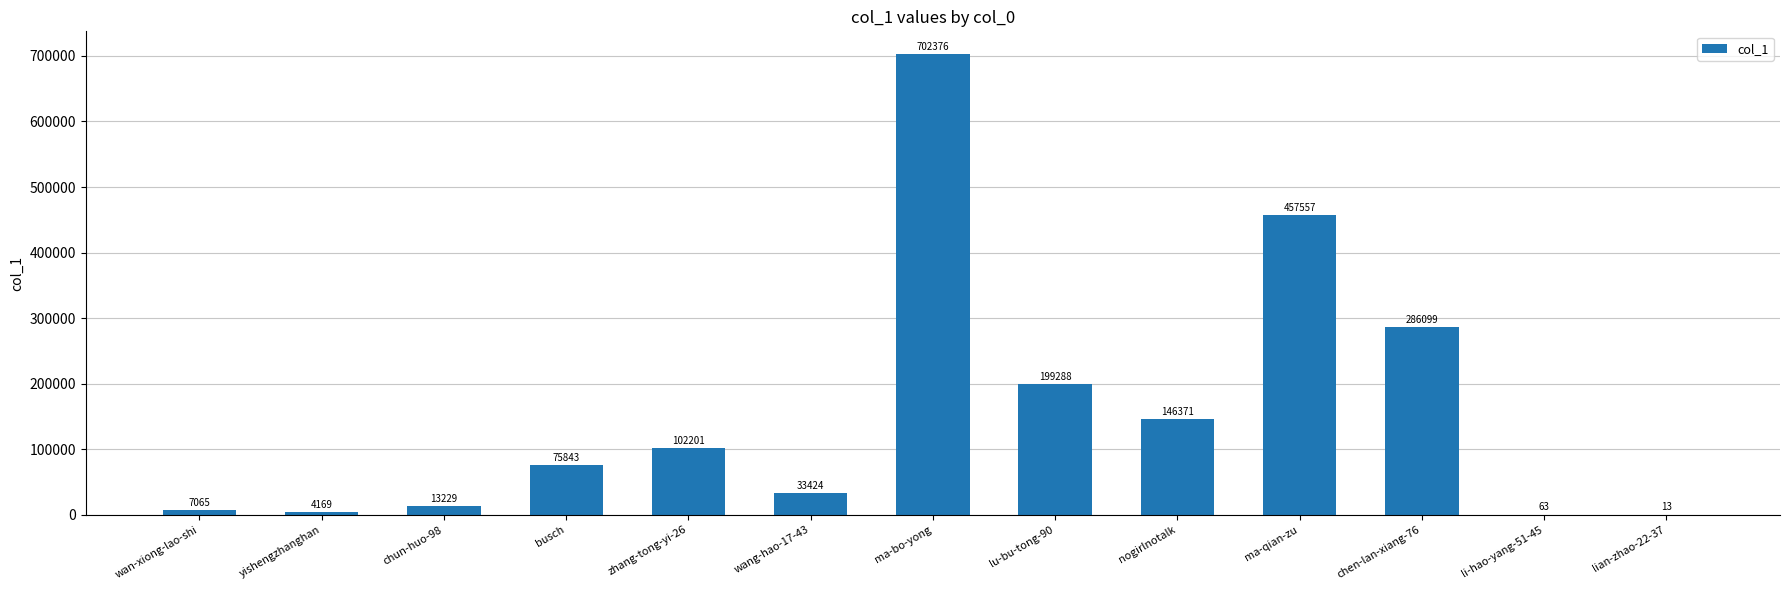

What is the sum of all values?

2027698